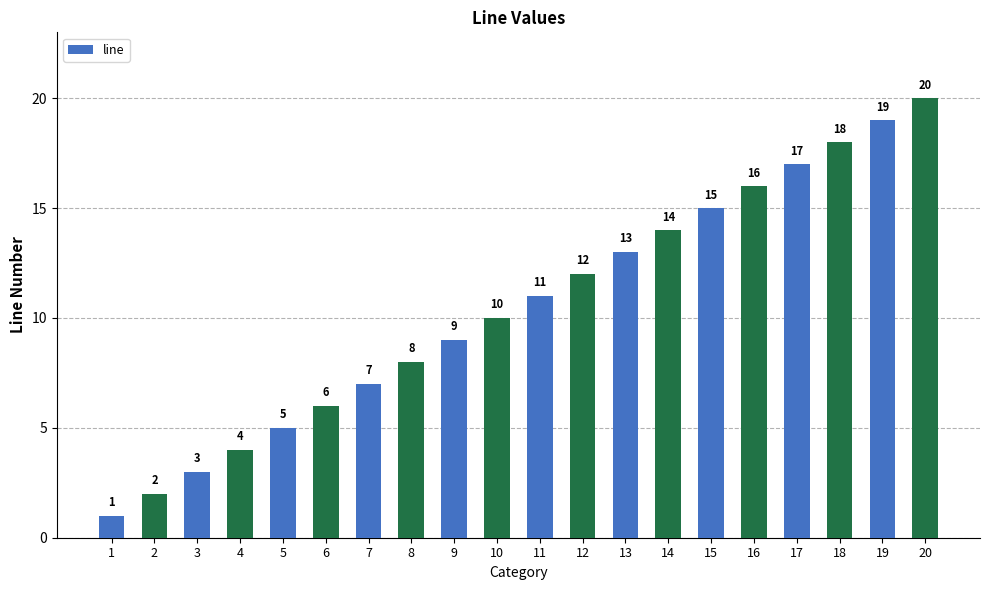

Reading right to left, extract all data points from this chart.

20	19	18	17	16	15	14	13	12	11	10	9	8	7	6	5	4	3	2	1